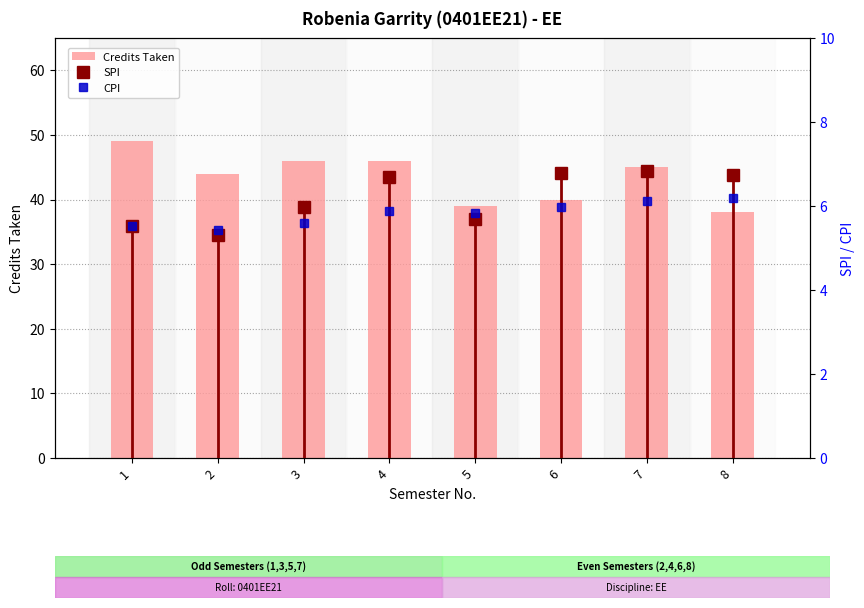

At how many categories does at least one series exceed 8?

8